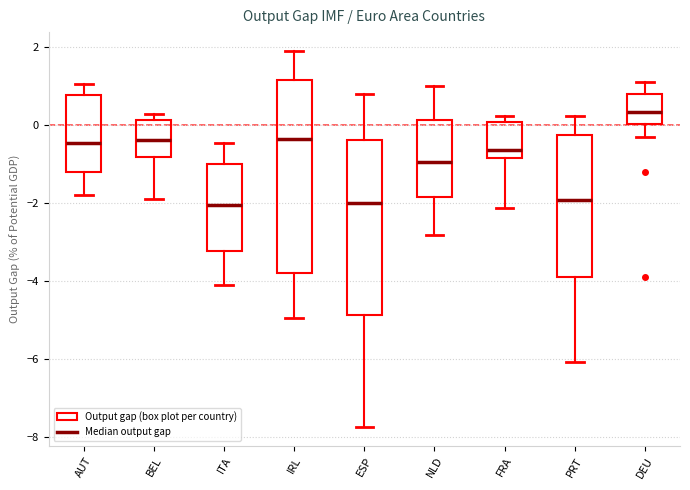

Reading left to right, read every box against the y-axis: the position of its median line, the range the box covers, and the ends of its whiskers. The values are not printed on the chart, so give them approximately, as read against the axis.

AUT: median -0.4, box -1.2 to 0.8, whiskers -1.8 to 1.0
BEL: median -0.4, box -0.8 to 0.2, whiskers -2.0 to 0.2 (just above the box's upper edge)
ITA: median -2.0, box -3.2 to -1.0, whiskers -4.0 to -0.4
IRL: median -0.4, box -3.8 to 1.2, whiskers -5.0 to 2.0
ESP: median -2.0, box -4.8 to -0.4, whiskers -7.8 to 0.8
NLD: median -1.0, box -1.8 to 0.2, whiskers -2.8 to 1.0
FRA: median -0.6, box -0.8 to 0.0, whiskers -2.2 to 0.2
PRT: median -2.0, box -3.8 to -0.2, whiskers -6.0 to 0.2
DEU: median 0.4, box 0.0 to 0.8, whiskers -0.2 to 1.2